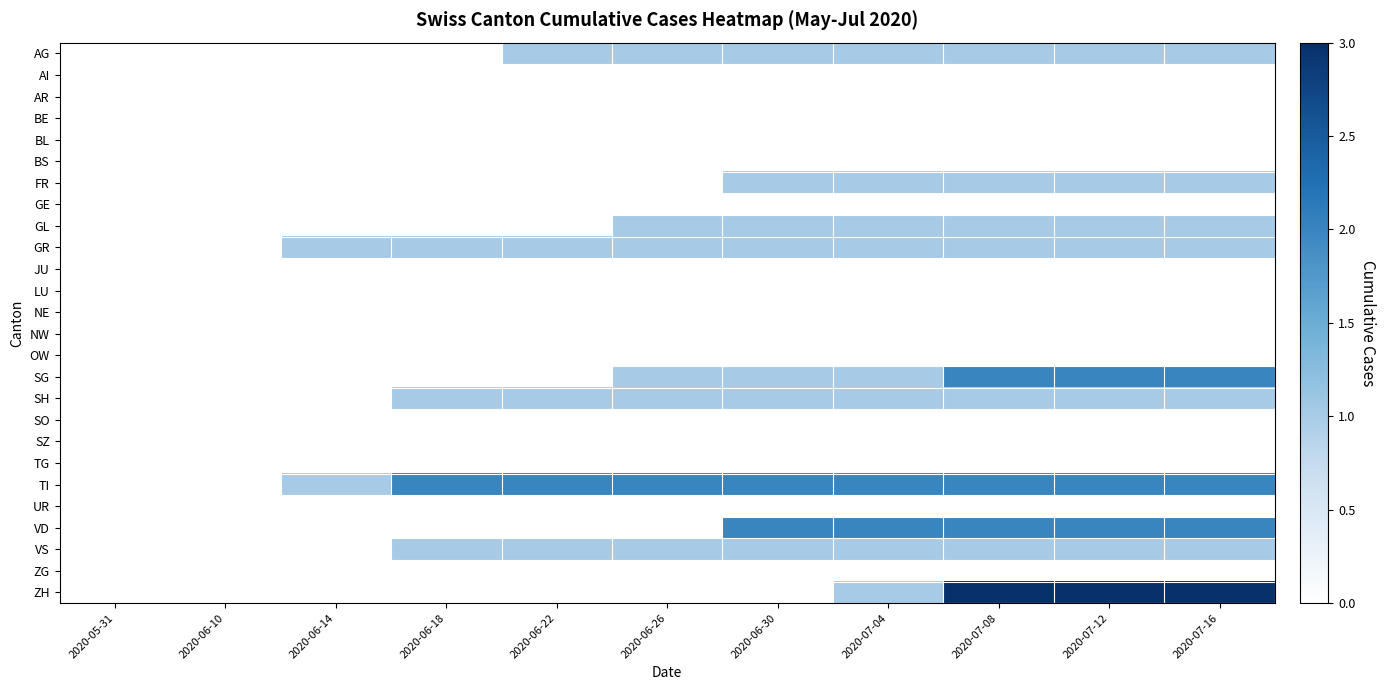

How many categories are shown in the chart?

11